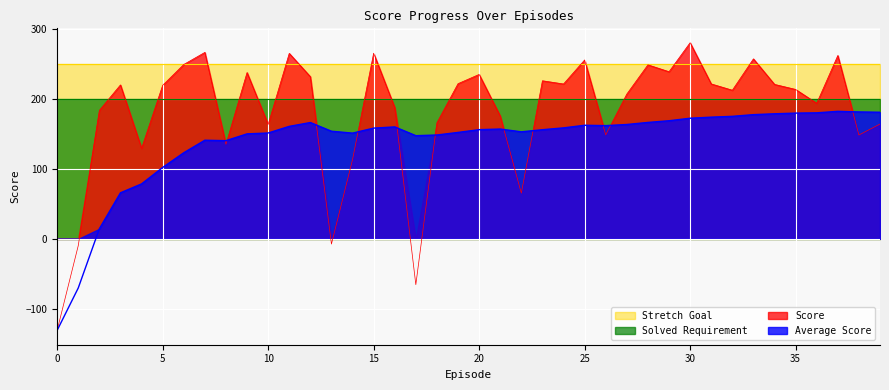

The value of Score at 5 is 388.6. True or false?

False